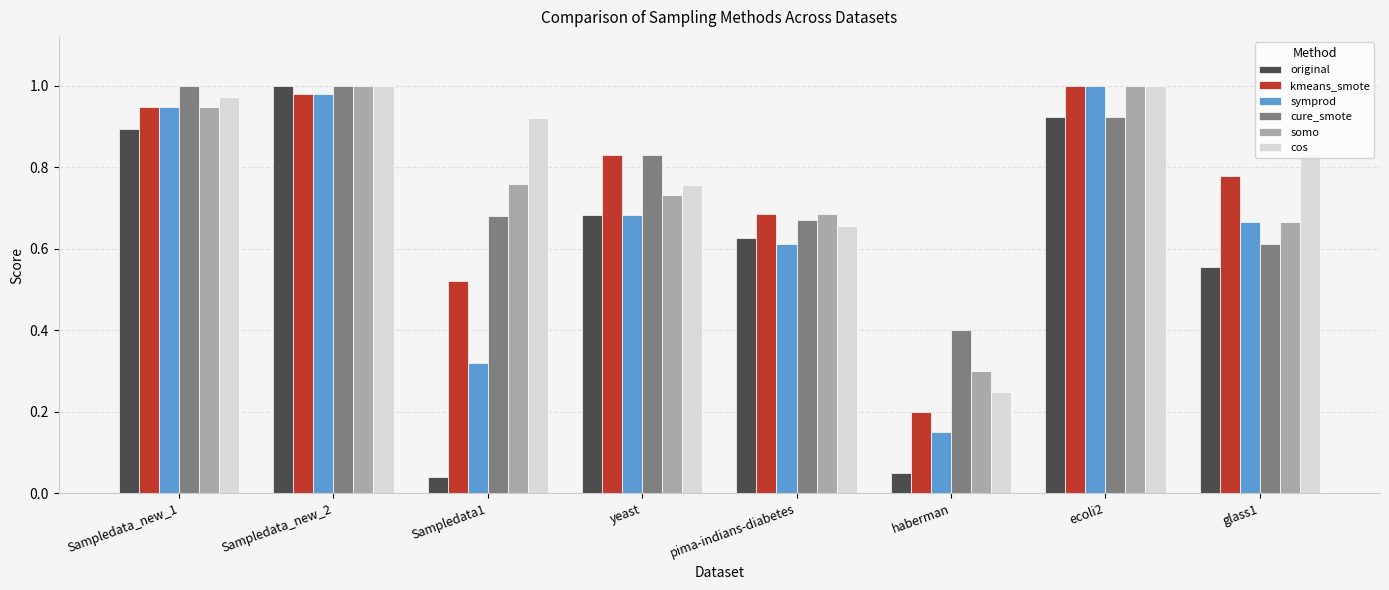

What is the total value across all series at haberman?

1.4